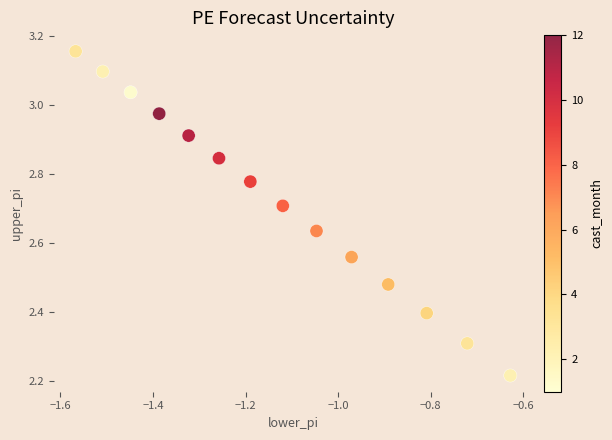

What is the range of X values (max minus min)?

0.9